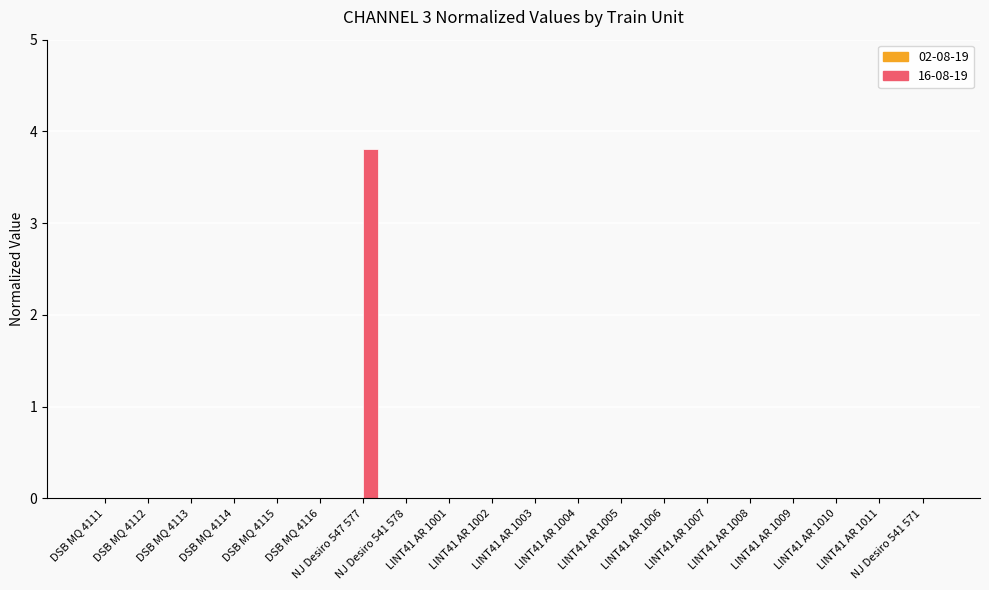

What is the sum of all values?

3.8